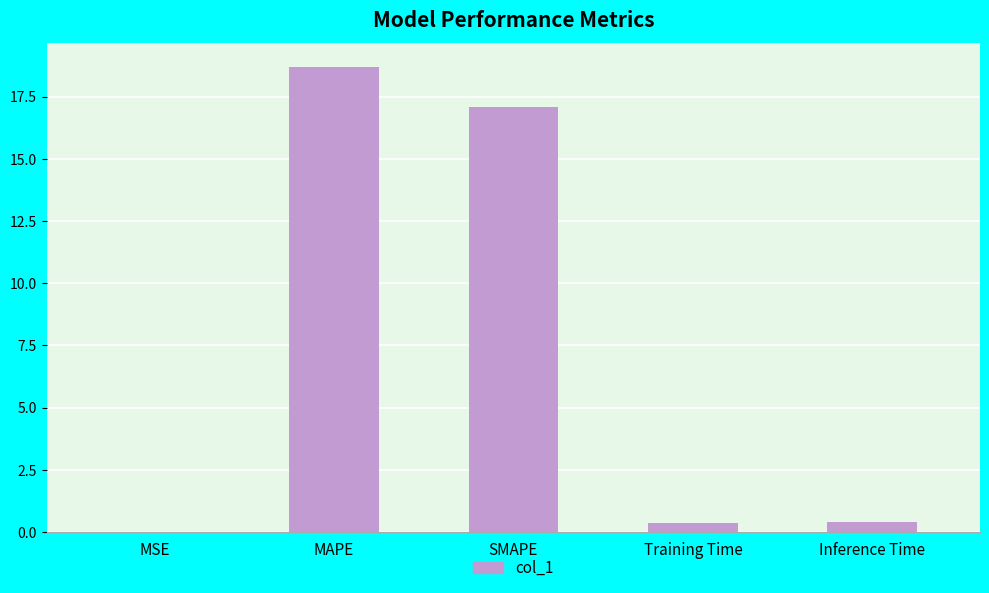

What is the sum of all values?

36.6